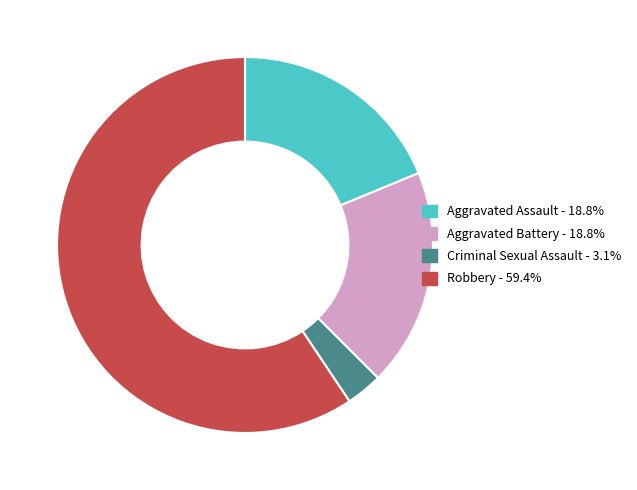

Is the sum of Aggravated Battery - 18.8% and Criminal Sexual Assault - 3.1% greater than half?

No